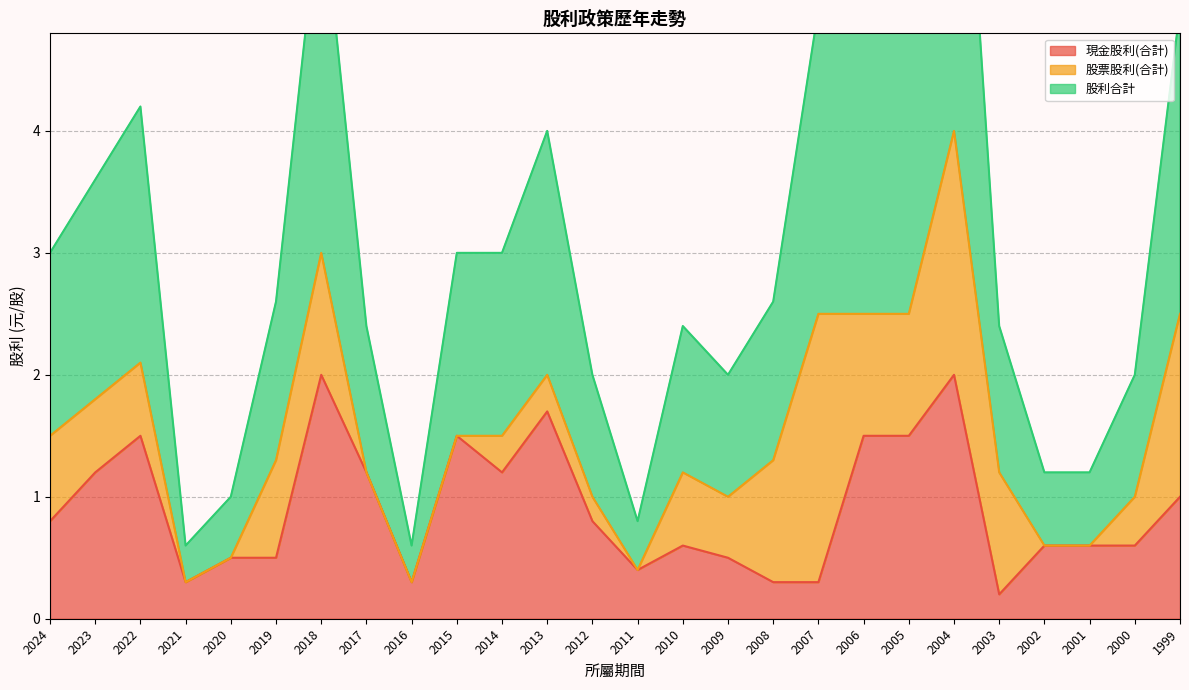

Between 2009 and 2017, which is larger?

2017